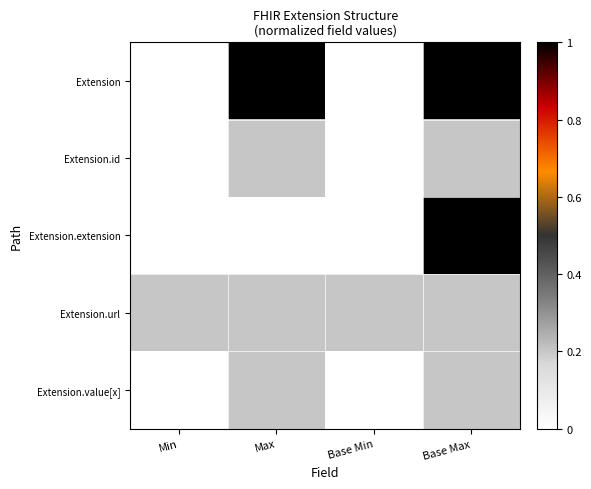

Which series has the largest range (max minus min)?

Extension